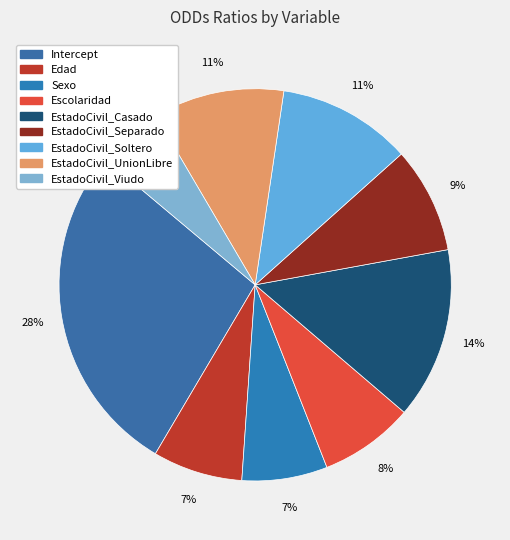

Is it true that EstadoCivil_Separado is 1% of the pie?

False